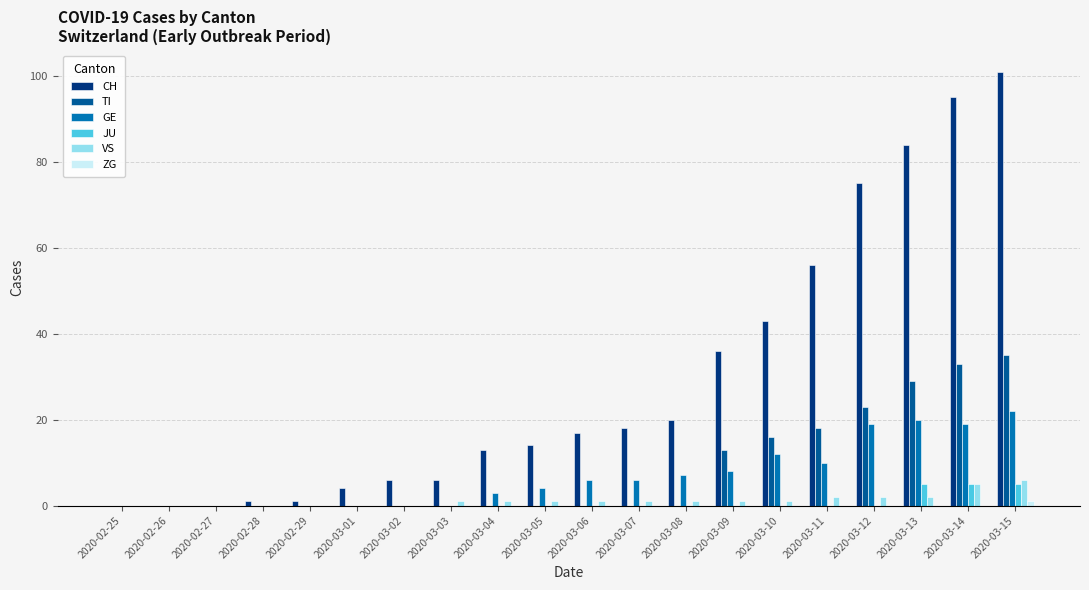

What is the maximum value shown in the chart?

101